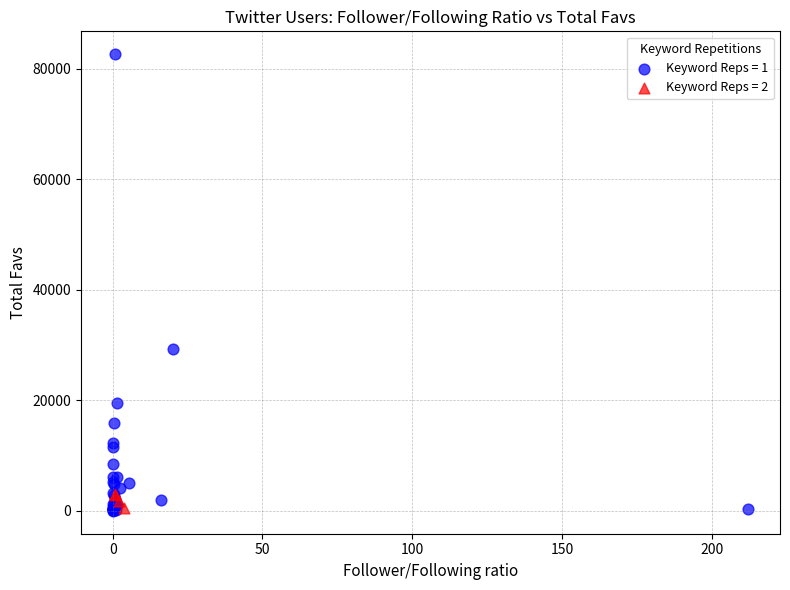

Which series has the widest spread of Y values?

Keyword Reps = 1